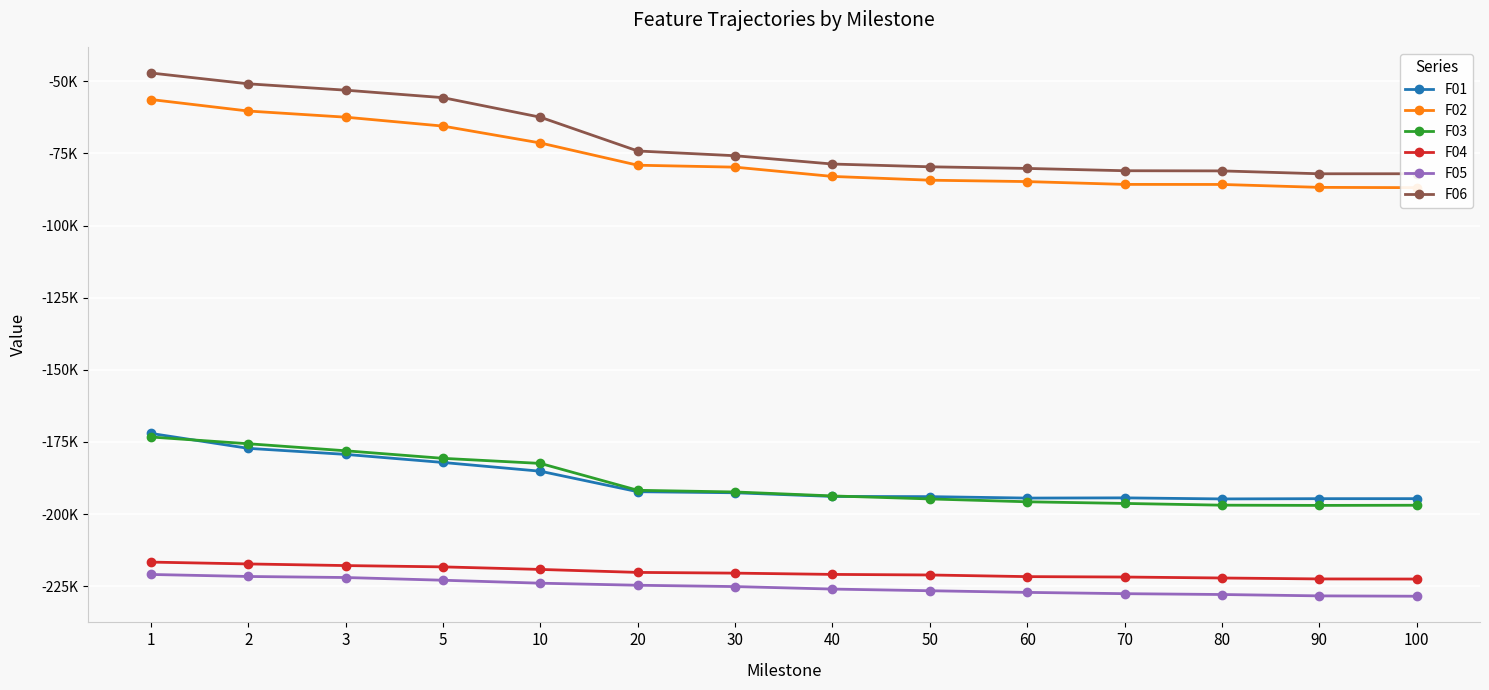

How many lines are shown in the chart?

6